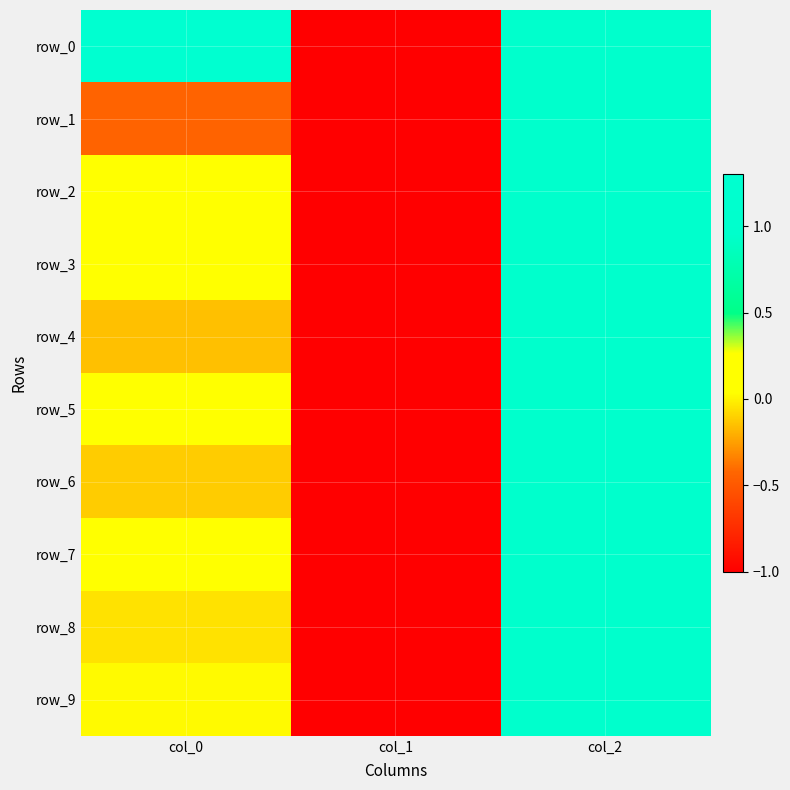

How many row_9 values are between -1 and 1?

3